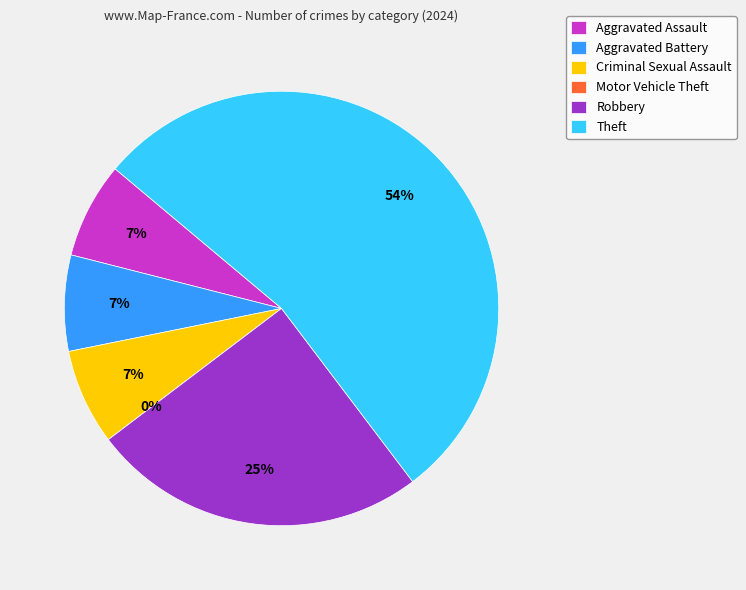

Approximately how many times larger is the value at Theft compared to Aggravated Assault?

7.5